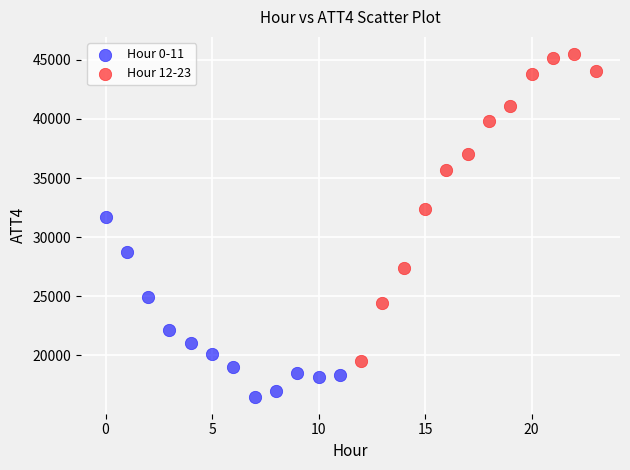

Which series contains the lowest Y value?

Hour 0-11